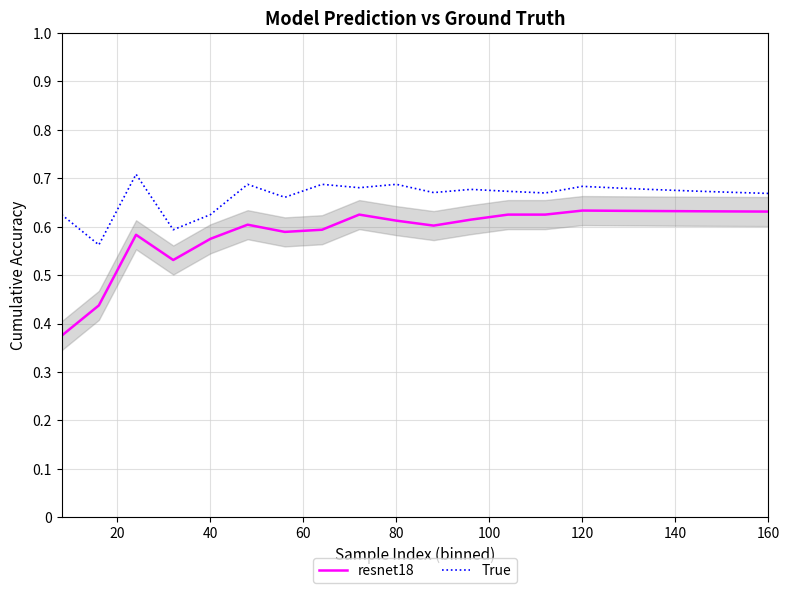

What is the highest value of the resnet18 series?

0.6